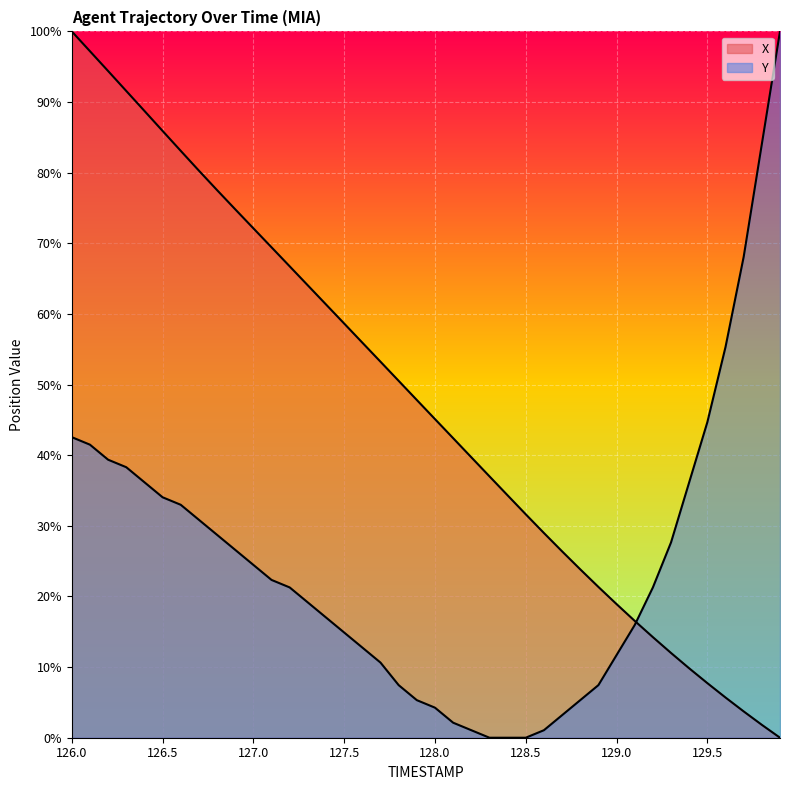

What are all the series names shown in the legend?

X, Y